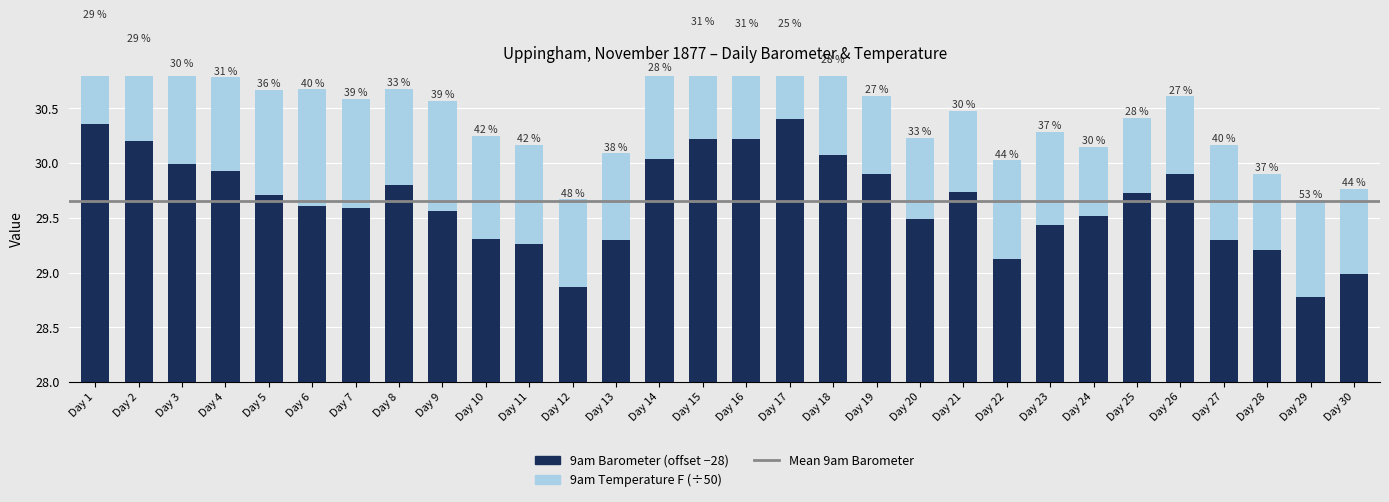

List the series in order of their overall mean, lowest first.

9am Temp F, 9am Barometer